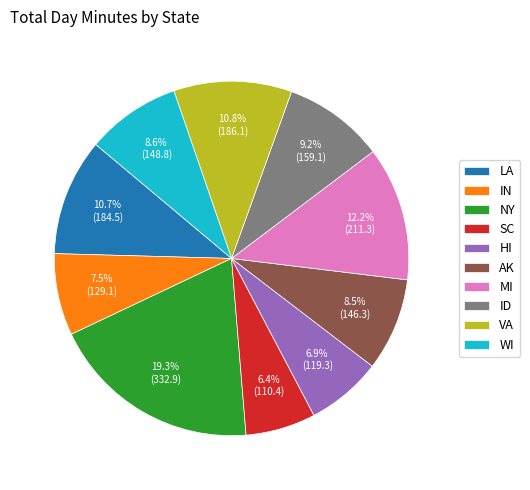

How many segments does this pie chart have?

10